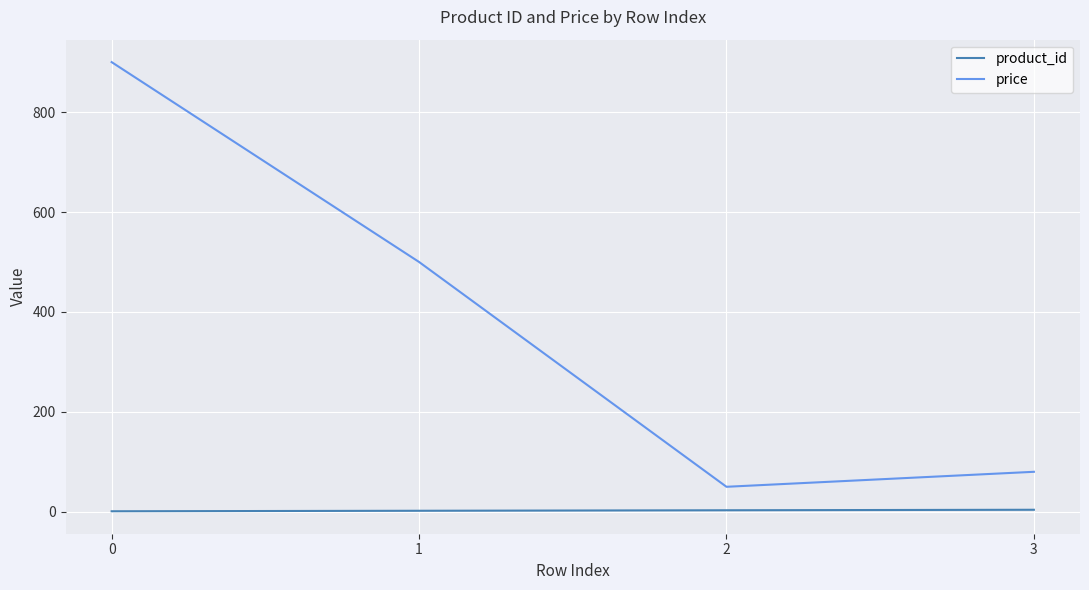

At how many categories does at least one series exceed 54?

3